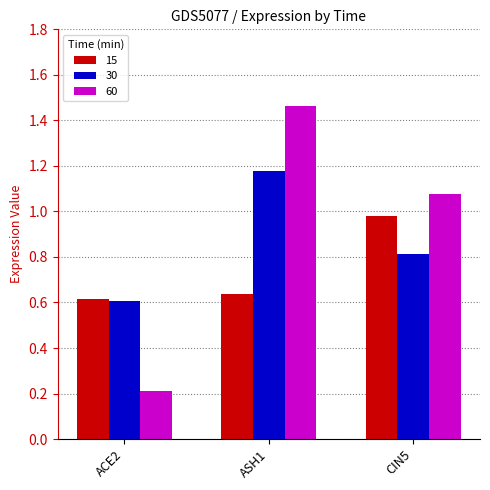

Where does the 60 series first go above 1?

ASH1